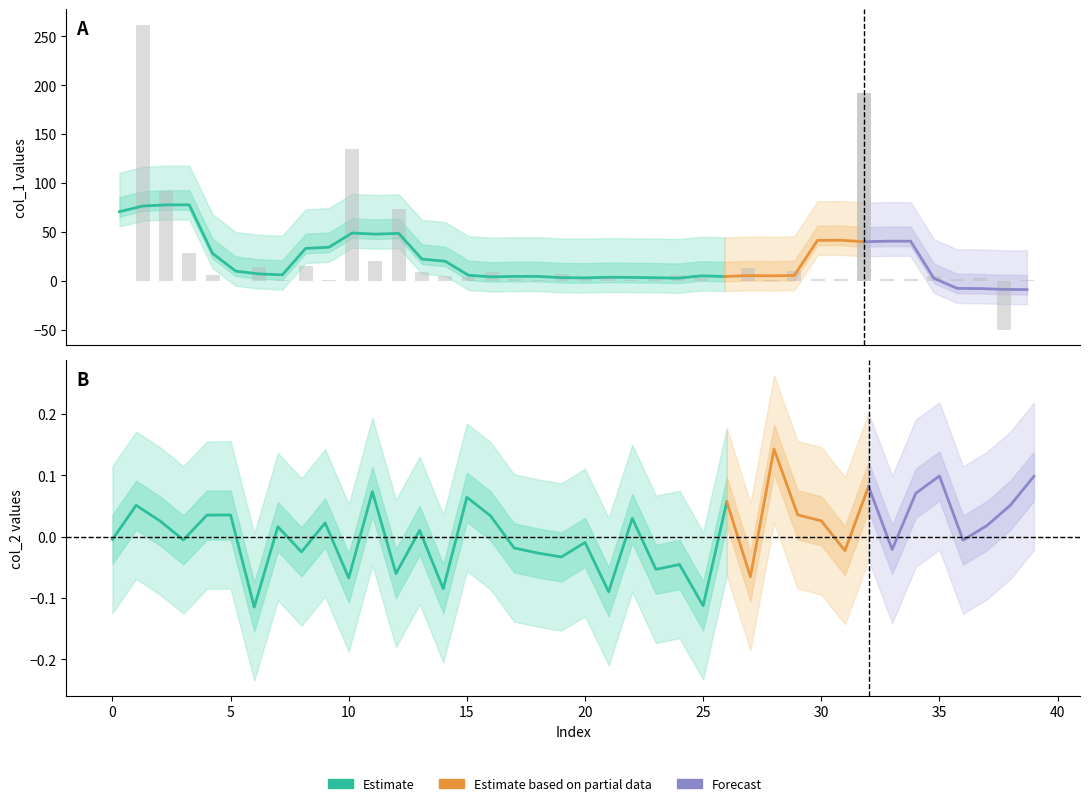

Between 8 and 27, which is larger?

8